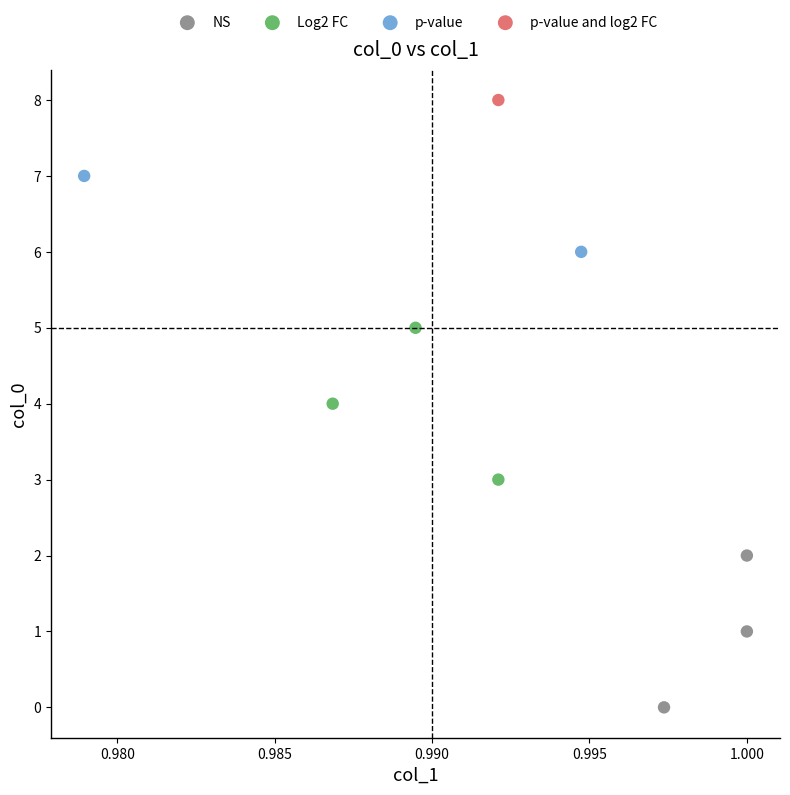

What are all the series names shown in the legend?

NS, Log2 FC, p-value, p-value and log2 FC